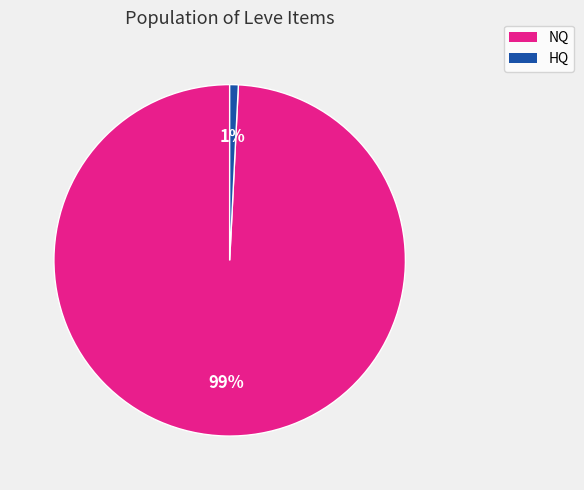

Is there a majority slice in this chart?

Yes